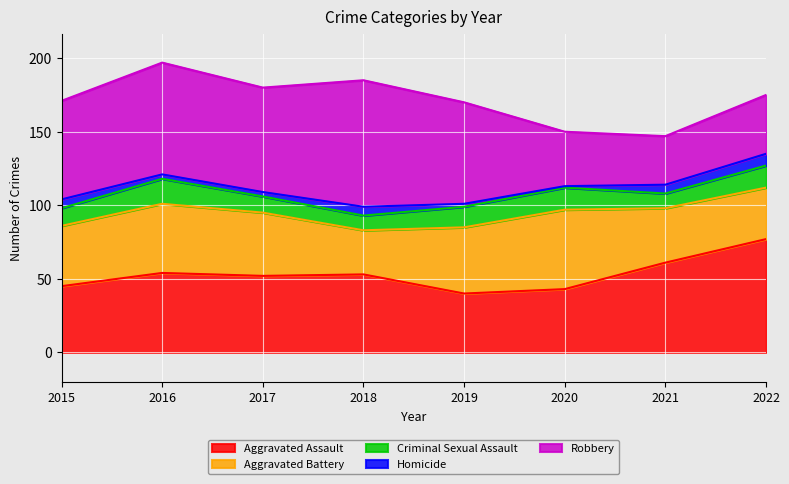

True or false: Criminal Sexual Assault and Aggravated Battery cross at least once.

False